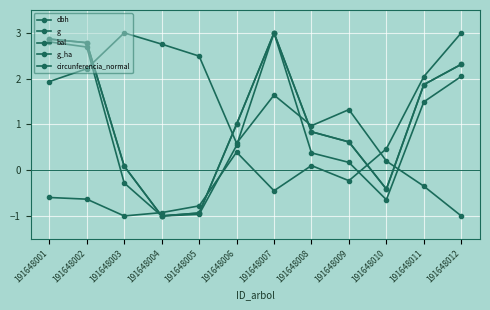

Is this an area chart (filled region under the line)?

No